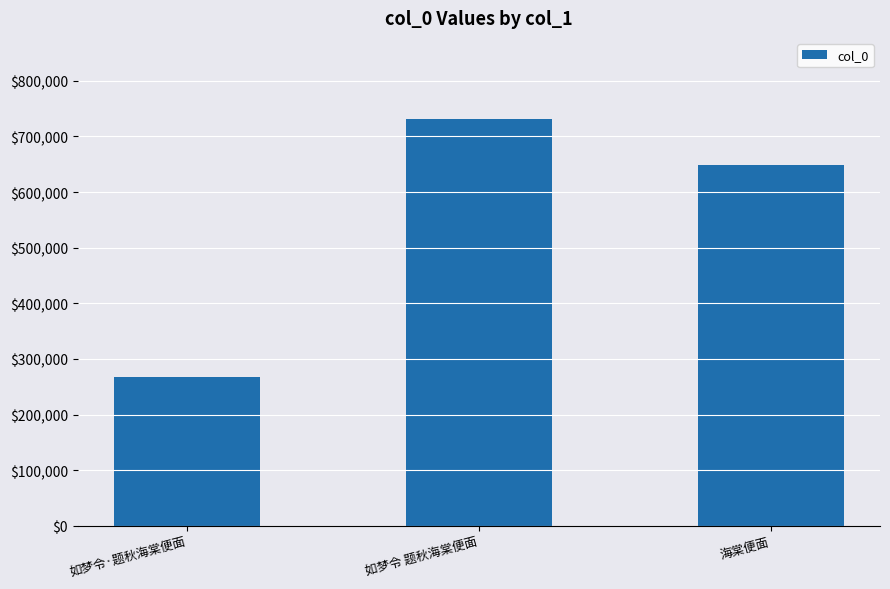

List the labels in order of value, largest first.

如梦令 题秋海棠便面, 海棠便面, 如梦令·题秋海棠便面